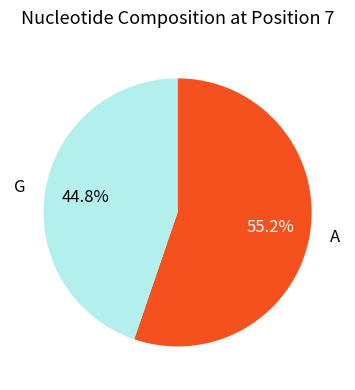

Between G and A, which is larger?

A